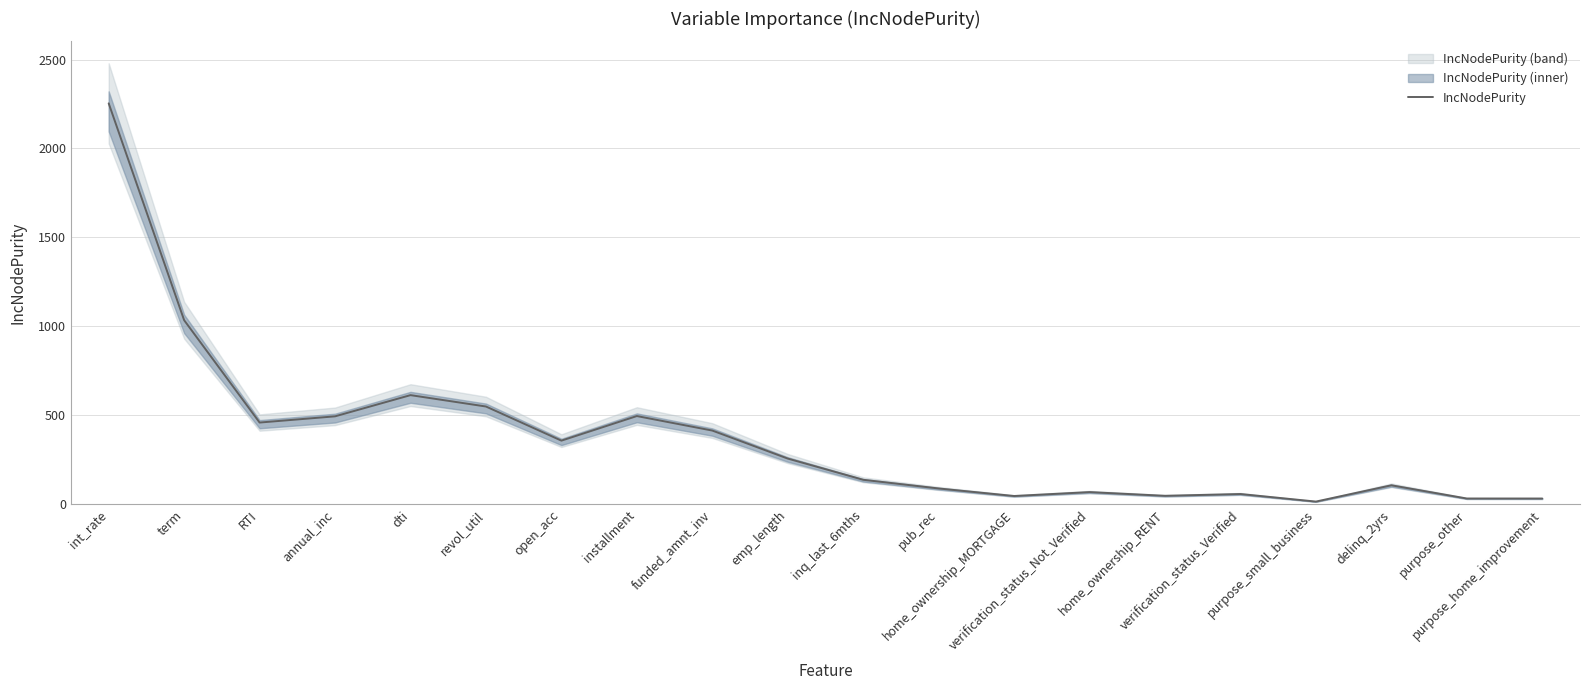

What is the smallest value displayed?

15.2